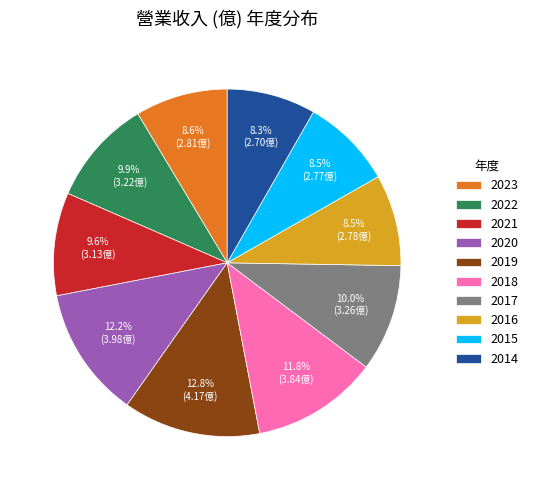

What is the total percentage of 2015 and 2017?

18.5%